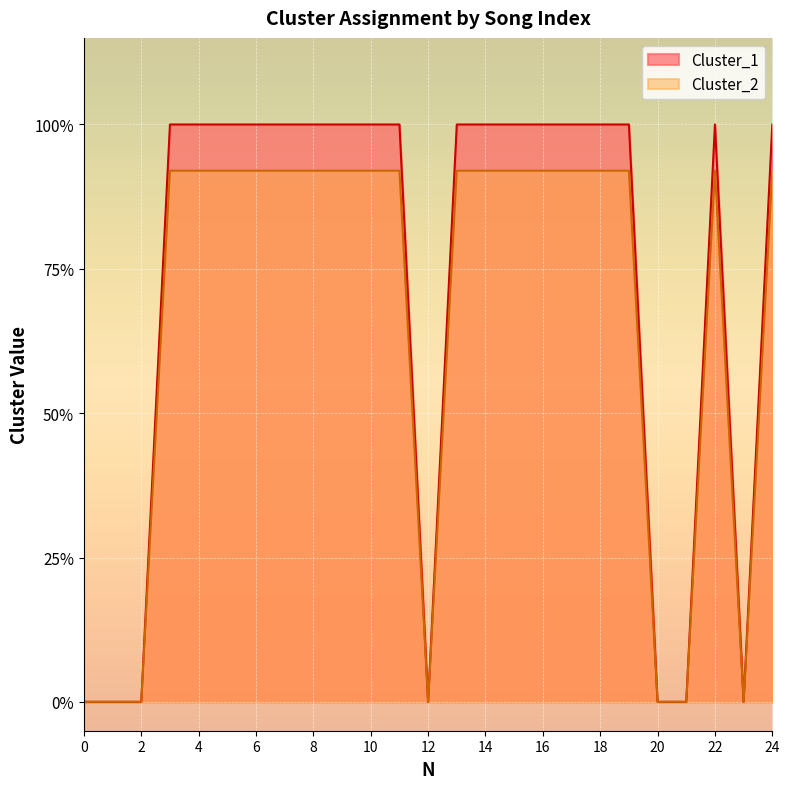

Reading left to right, list all the values displayed in this chart.

Cluster_1: 0=0.0	1=0.0	2=0.0	3=1.0	4=1.0	5=1.0	6=1.0	7=1.0	8=1.0	9=1.0	10=1.0	11=1.0	12=0.0	13=1.0	14=1.0	15=1.0	16=1.0	17=1.0	18=1.0	19=1.0	20=0.0	21=0.0	22=1.0	23=0.0	24=1.0
Cluster_2: 0=0.0	1=0.0	2=0.0	3=0.9	4=0.9	5=0.9	6=0.9	7=0.9	8=0.9	9=0.9	10=0.9	11=0.9	12=0.0	13=0.9	14=0.9	15=0.9	16=0.9	17=0.9	18=0.9	19=0.9	20=0.0	21=0.0	22=0.9	23=0.0	24=0.9